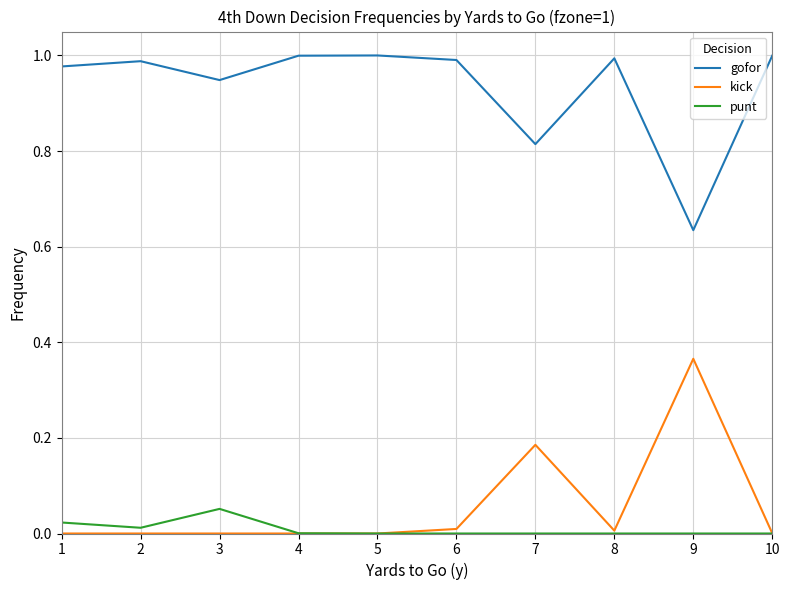

At which label does kick reach its peak?

9